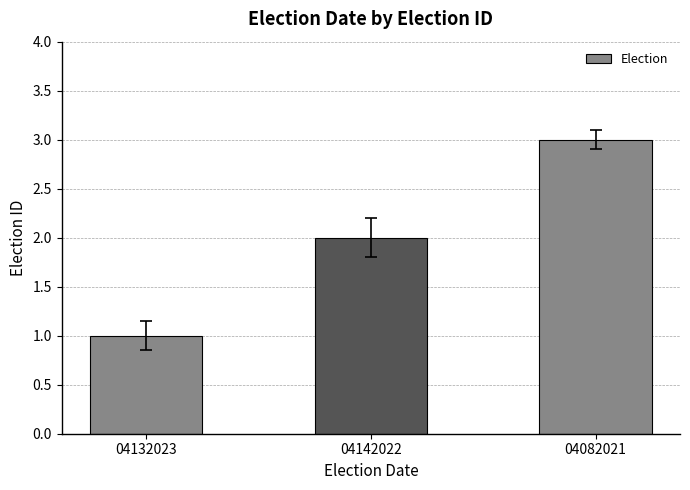

What is the label of the 1st bar from the right?

04082021